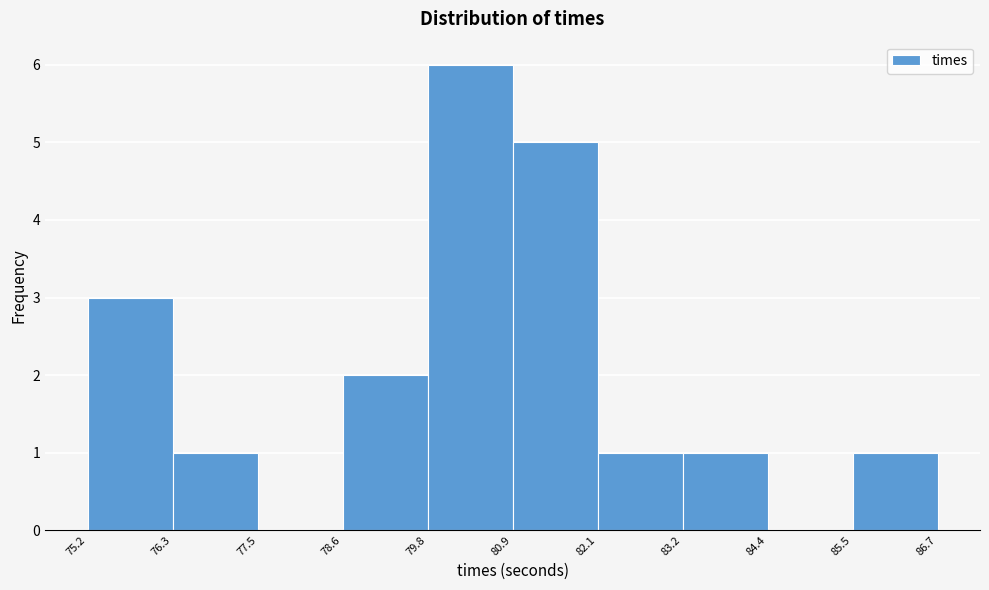

Which range on the x-axis has the tallest bar?

79.8 to 80.9